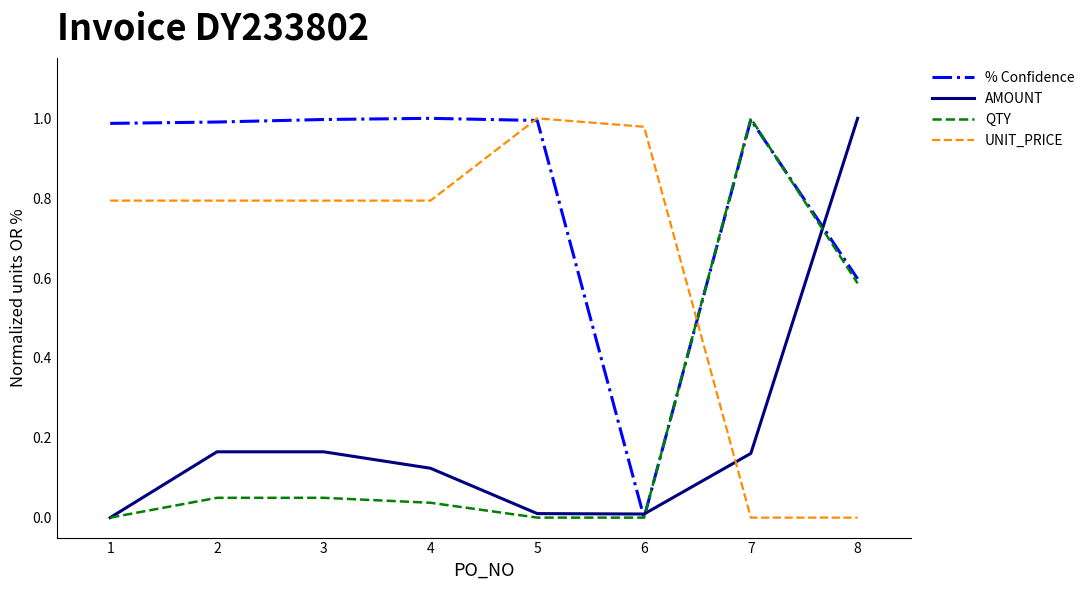

The value of % Confidence at 5 is 0.6. True or false?

False